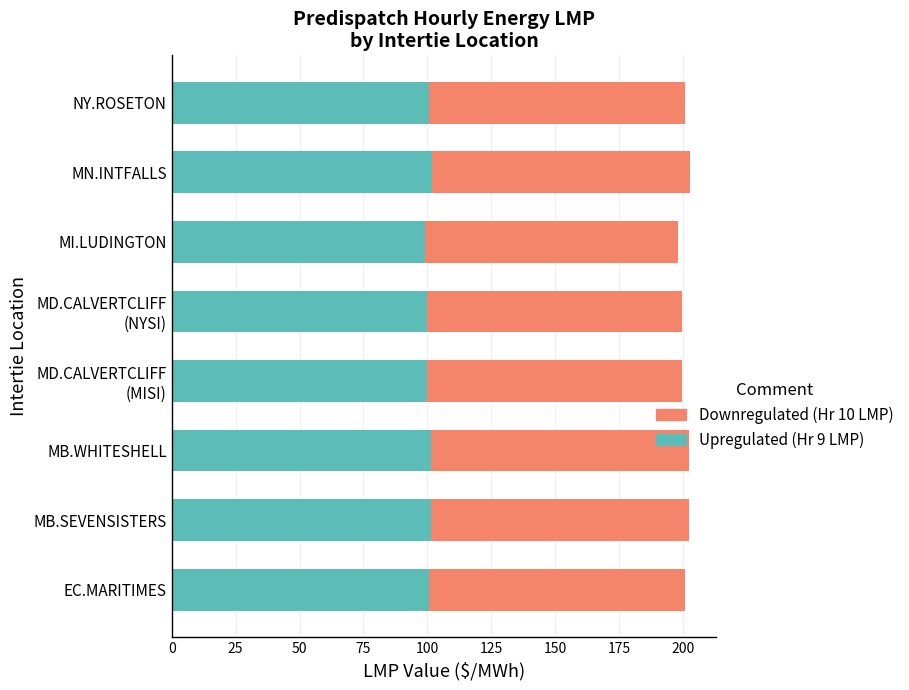

What is the total value across all series at EC.MARITIMES?

200.7